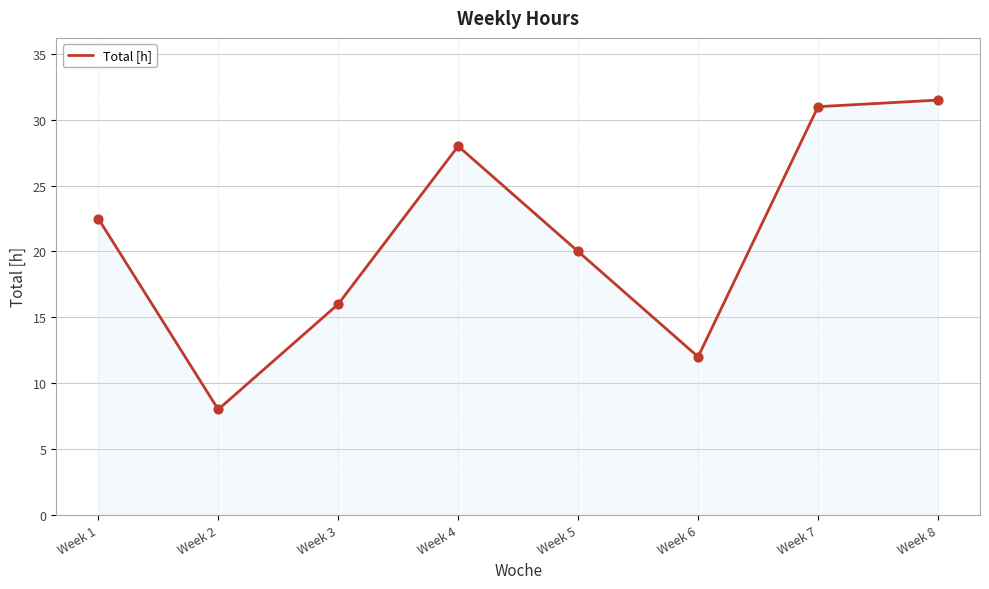

Approximately how many times larger is the value at Week 5 compared to Week 1?

0.9